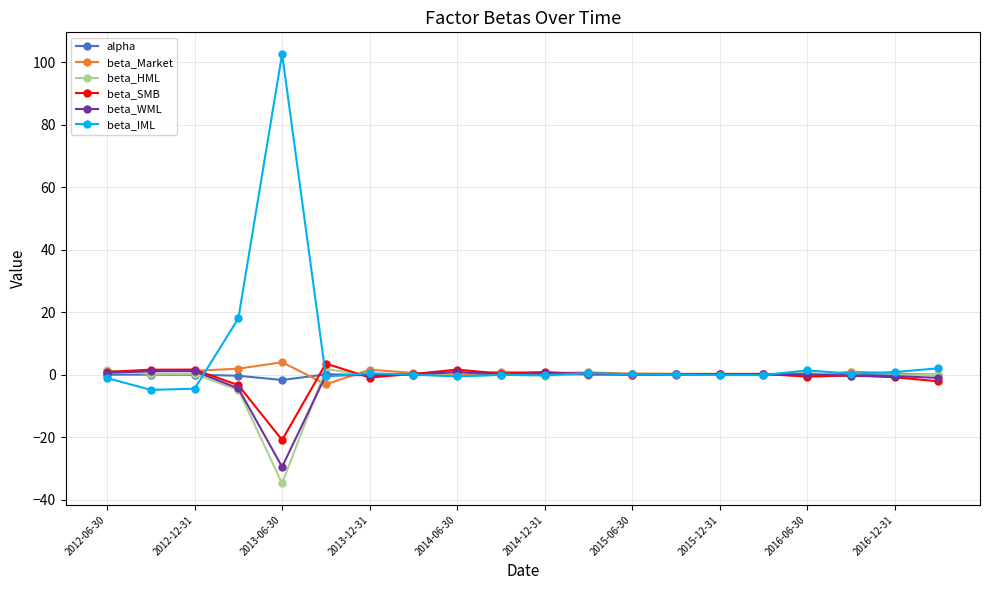

How many lines are shown in the chart?

6